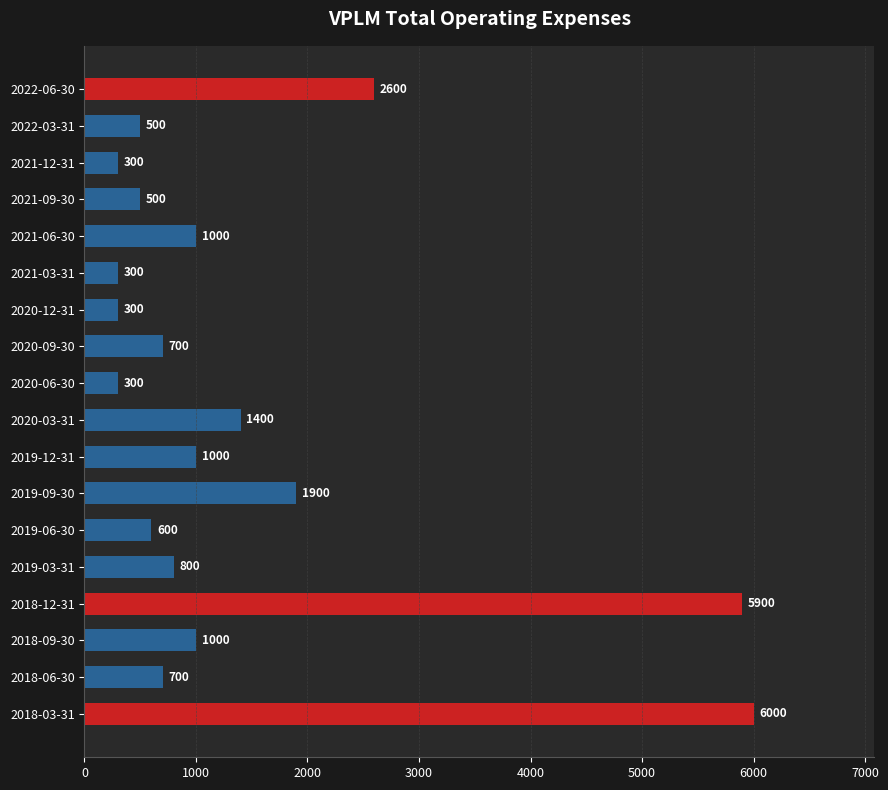

Reading top to bottom, list all the values displayed in this chart.

2600	500	300	500	1000	300	300	700	300	1400	1000	1900	600	800	5900	1000	700	6000